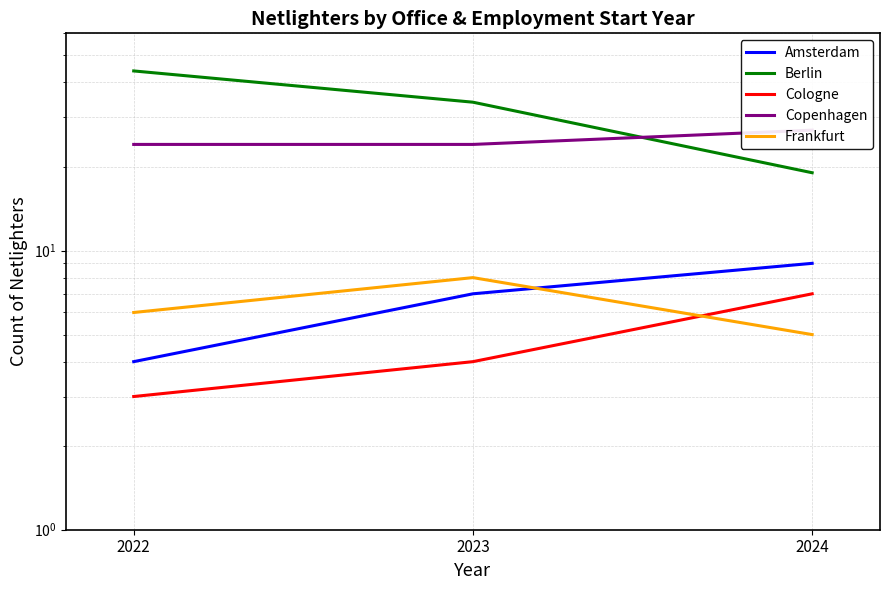

At which category does the chart reach its minimum across all series?

2022